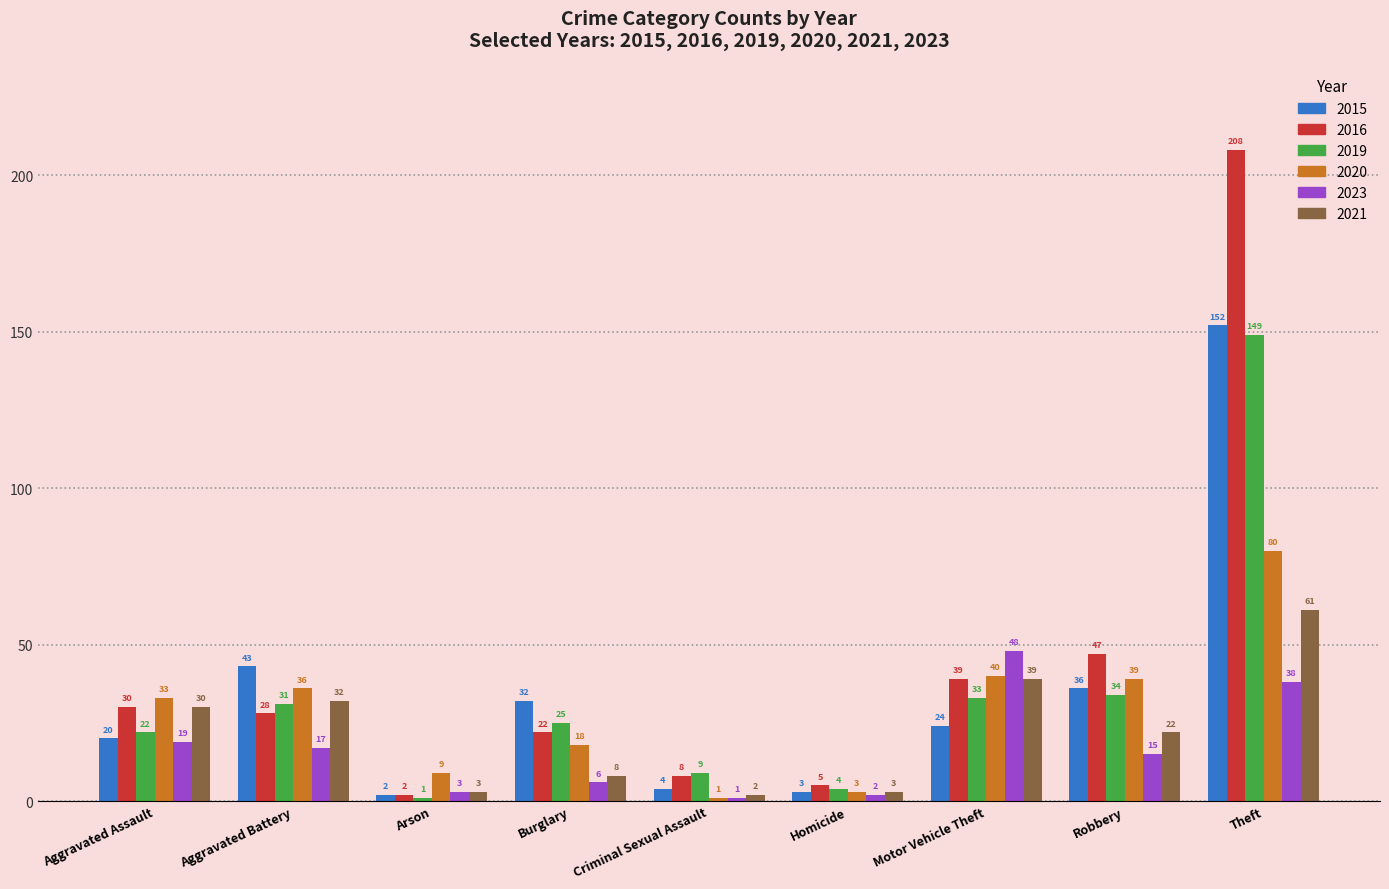

What is the difference between the second highest and second lowest values in the 2020 series?

37